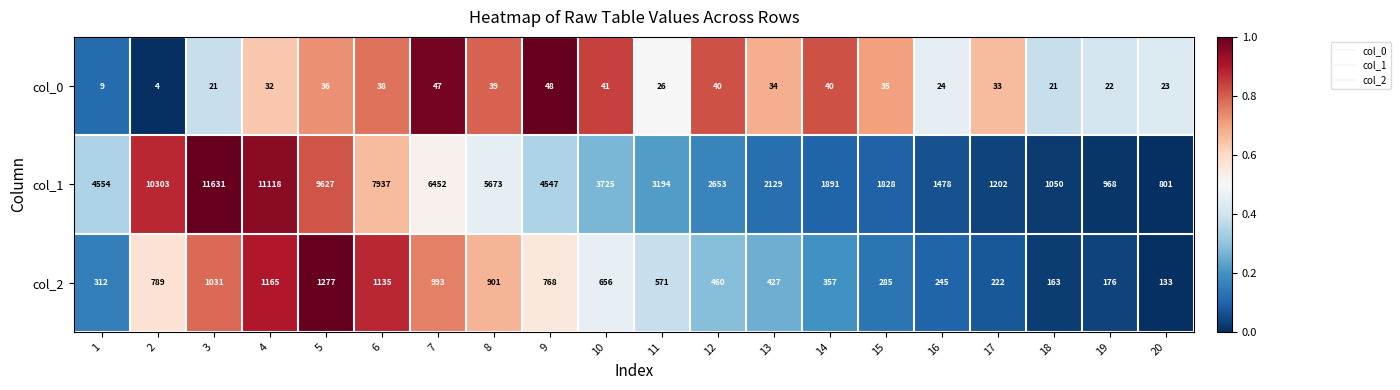

Which series has the largest total across all categories?

col_1